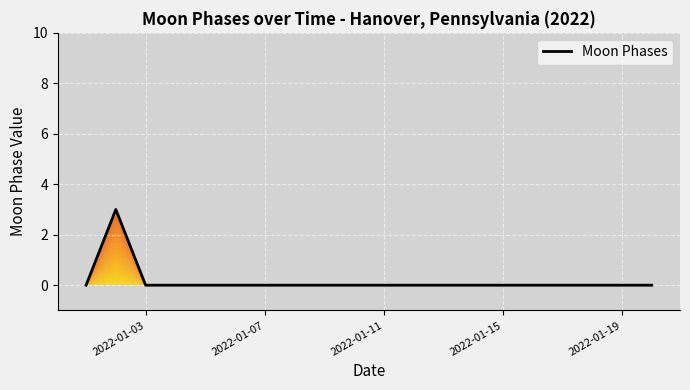

How many positive values are there?

1